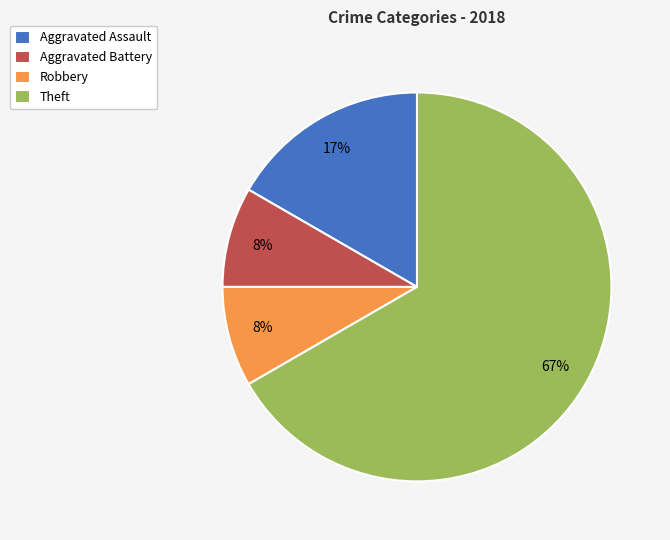

To the nearest percent, what is the combined percentage of Theft and Aggravated Battery?

75%